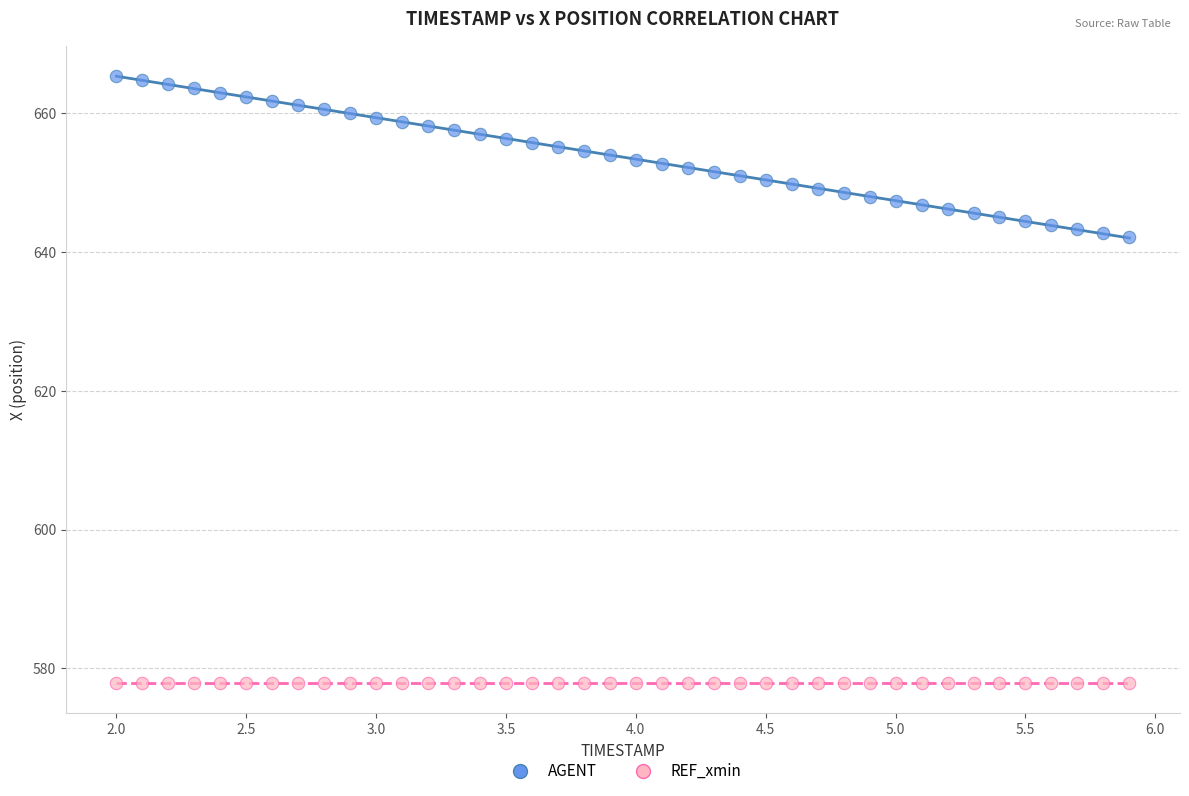

How many data points are displayed?

80